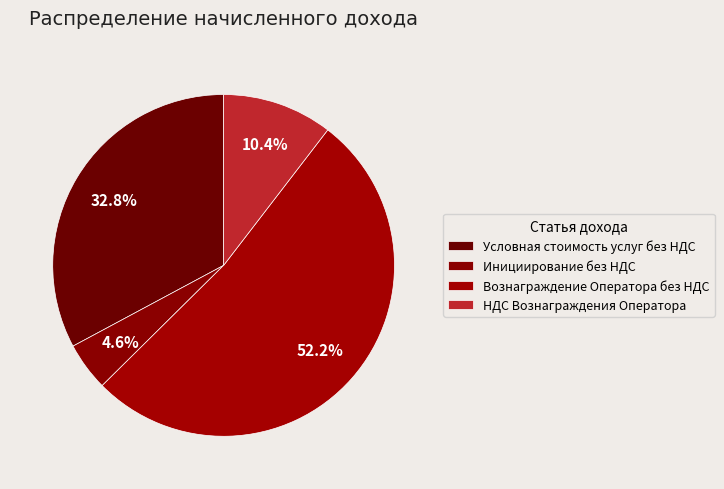

What percentage is the Условная стоимость услуг без НДС slice, to the nearest percent?

33%